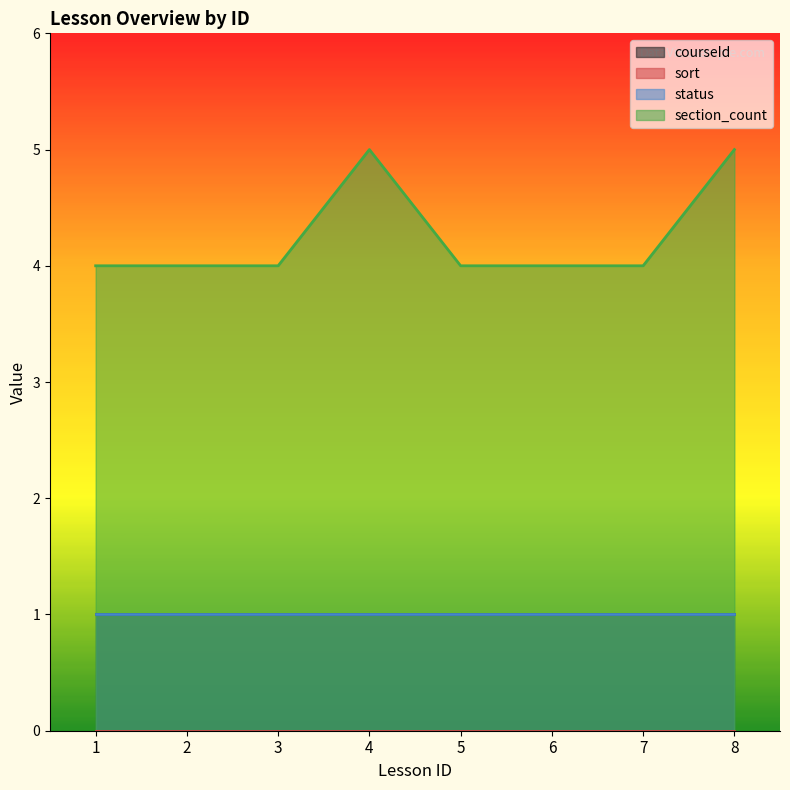

At how many categories does at least one series exceed 4?

2